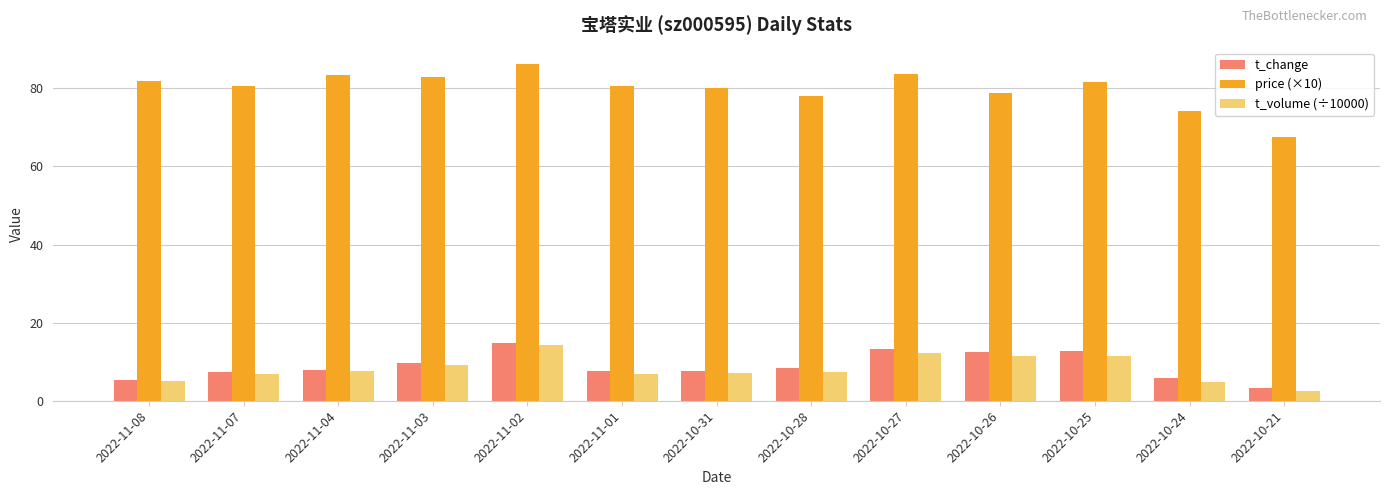

Which label corresponds to the largest value in the chart?

2022-11-02